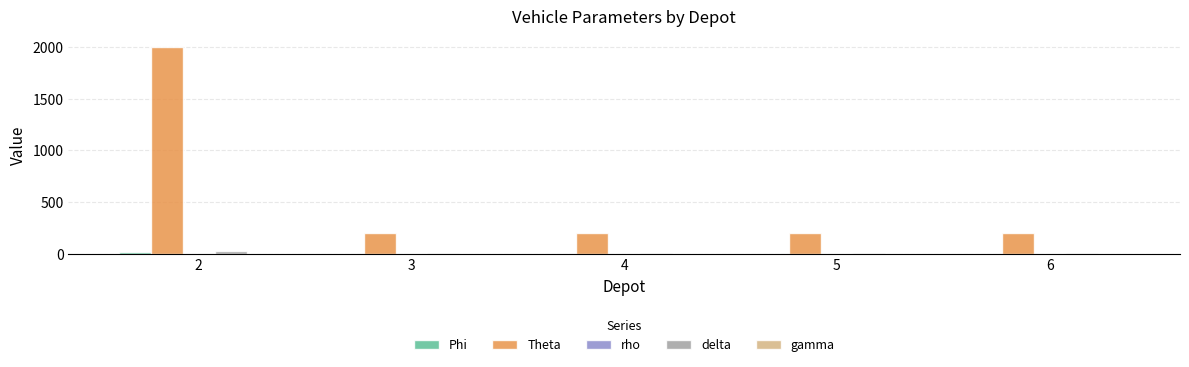

How many groups of bars are there?

5